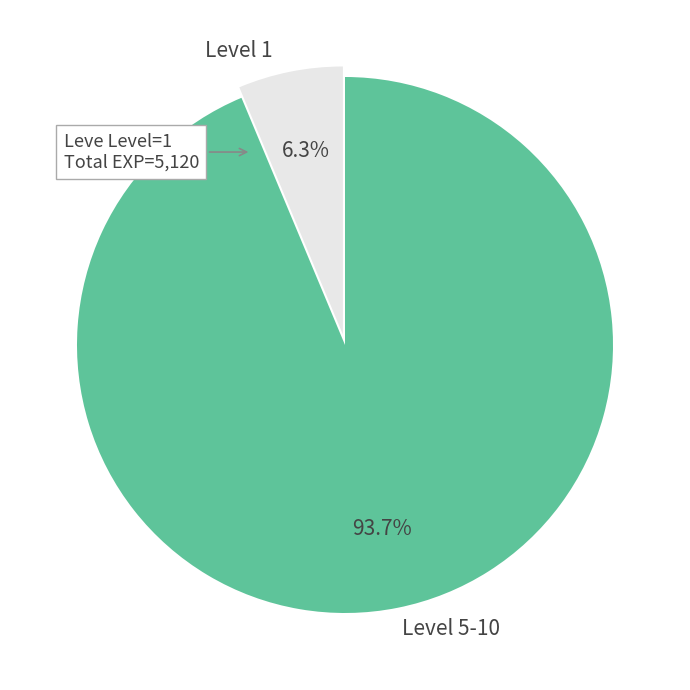

To the nearest percent, what is the average slice percentage?

50%